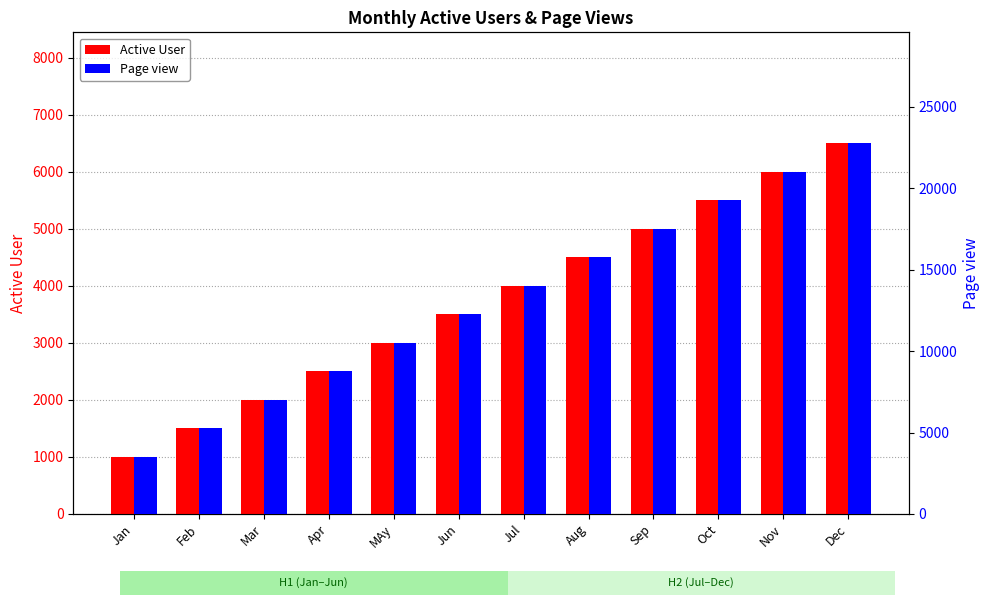

What is the difference between the highest and lowest values at Jan?

2500